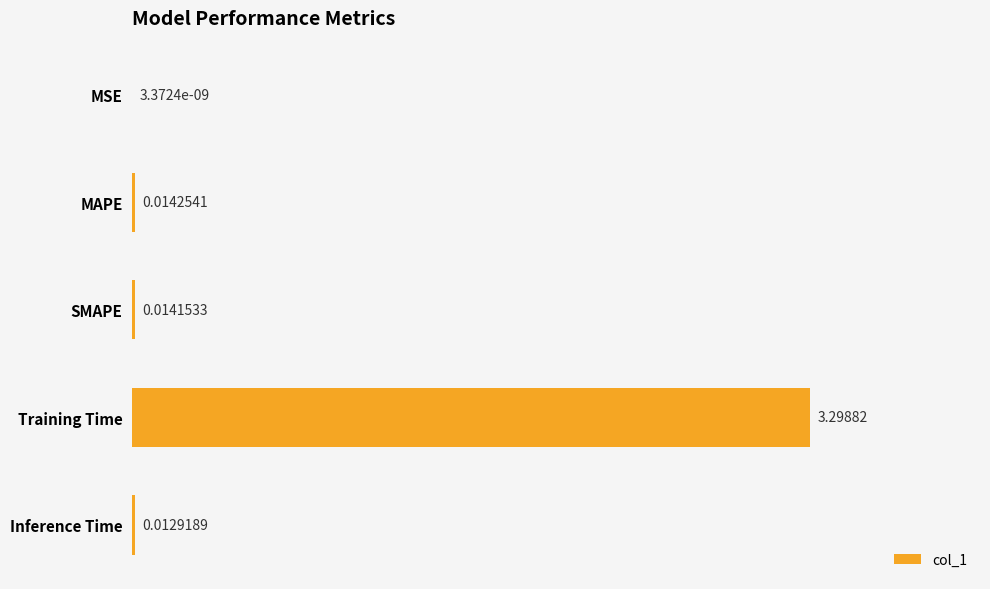

What is the sum of all values?

3.3